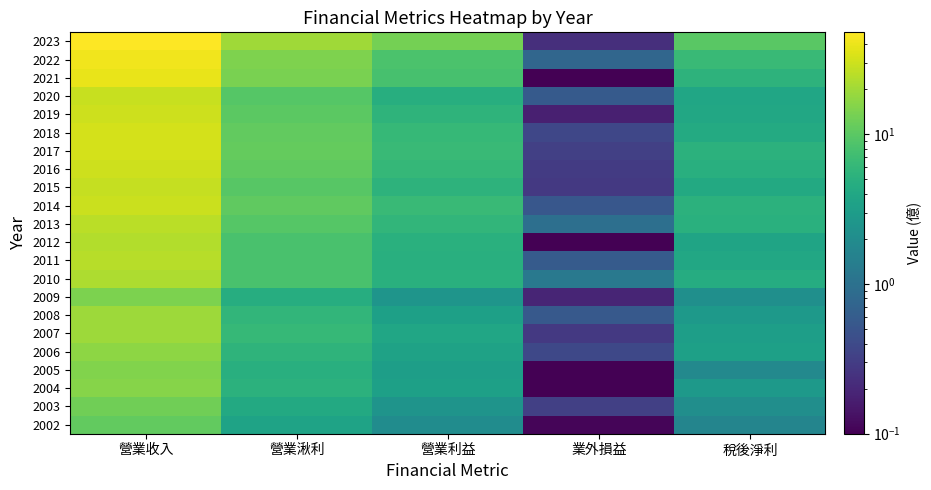

List the series in order of their peak value, lowest first.

2002, 2003, 2009, 2005, 2004, 2006, 2007, 2008, 2010, 2012, 2011, 2013, 2015, 2020, 2014, 2016, 2019, 2017, 2018, 2021, 2022, 2023